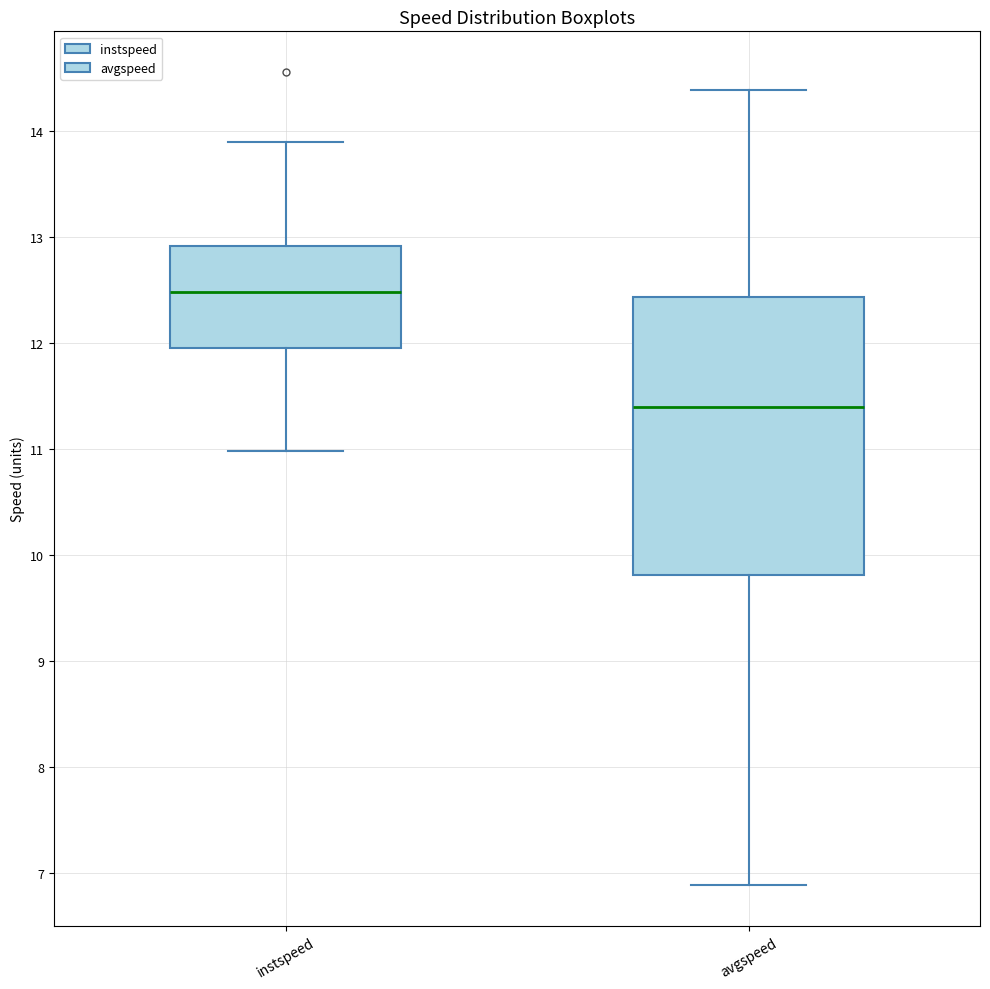

Comparing the boxes themselves (not the whiskers), which one is the tallest?

avgspeed